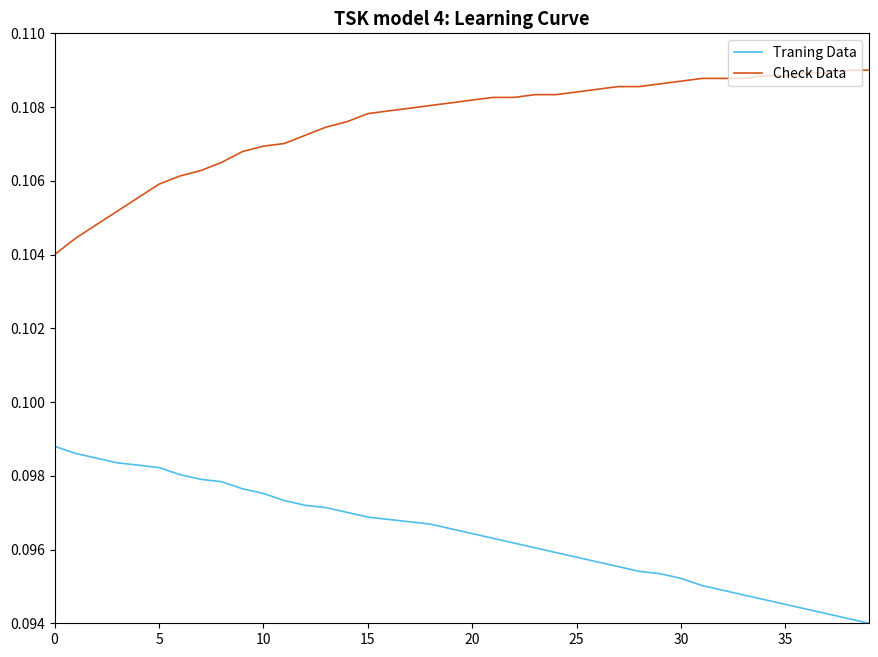

Which series has the largest total across all categories?

Check Data